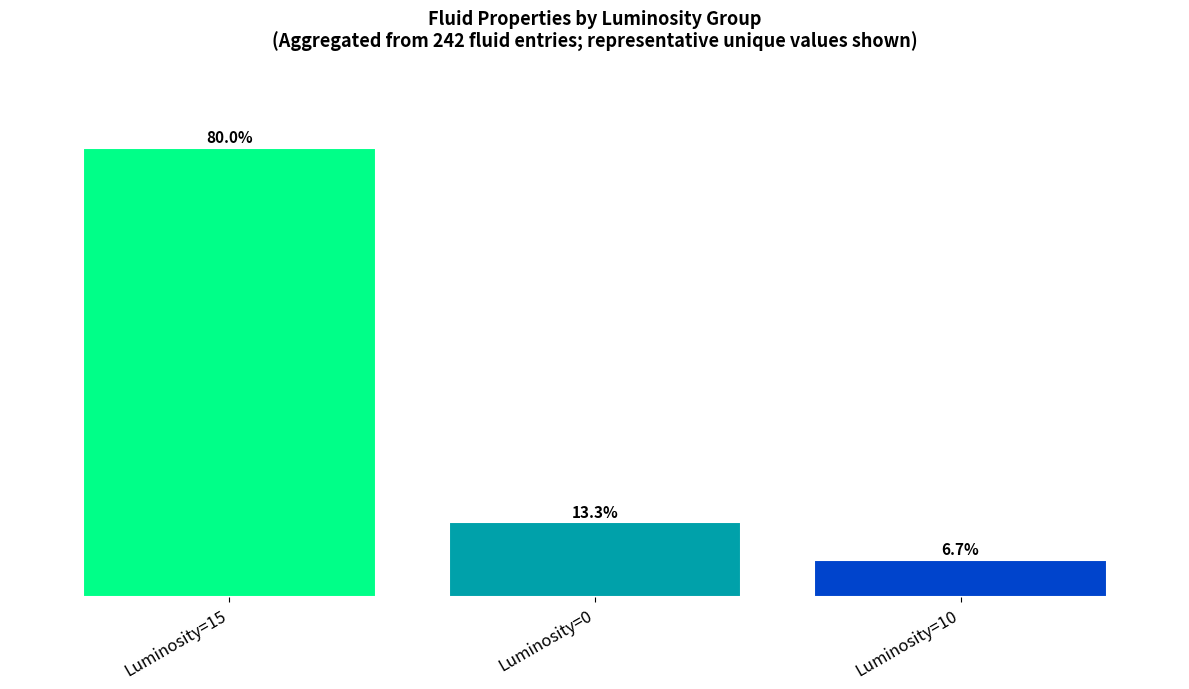

Count the number of data series in this chart.

1